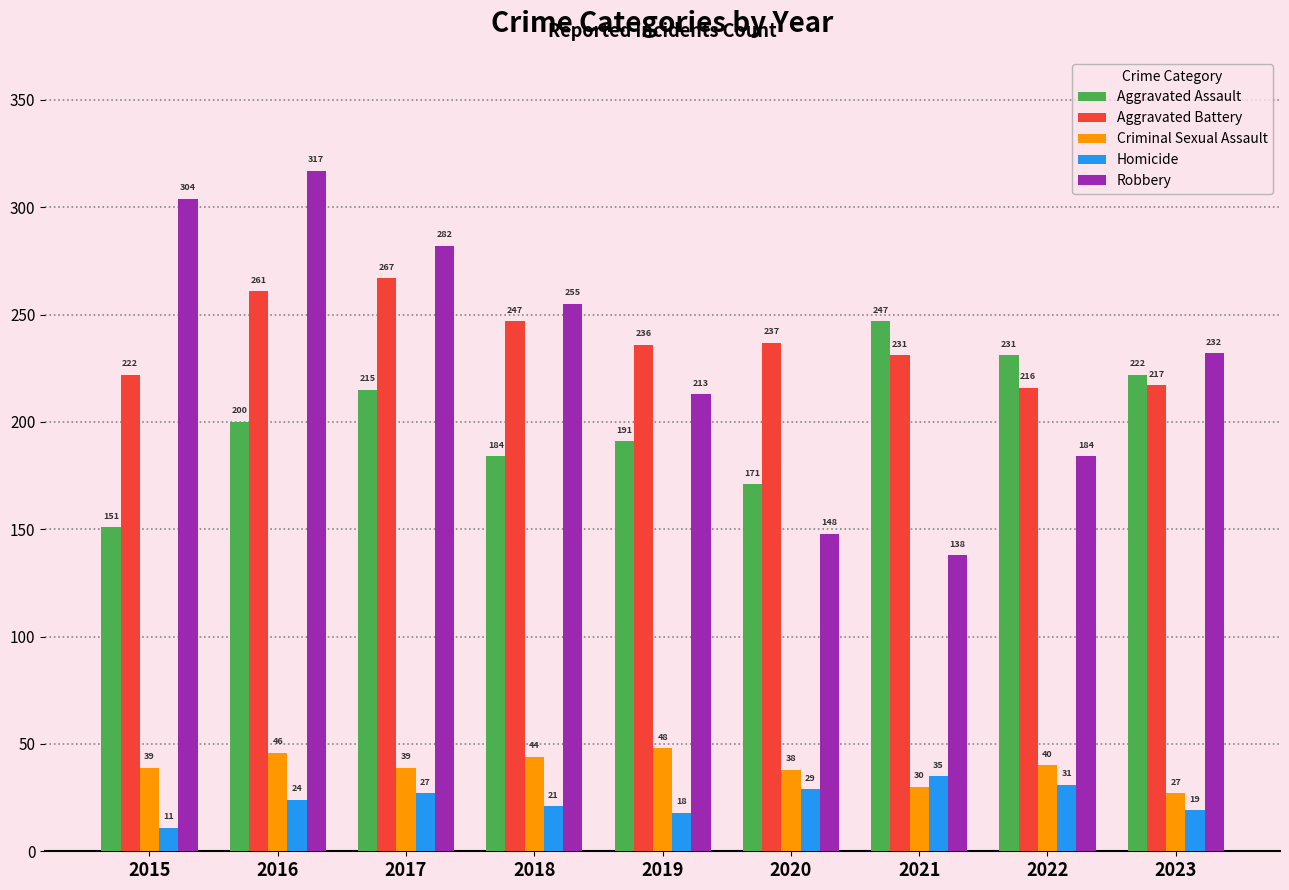

What is the sum of the Aggravated Assault values at 2021 and 2016?

447